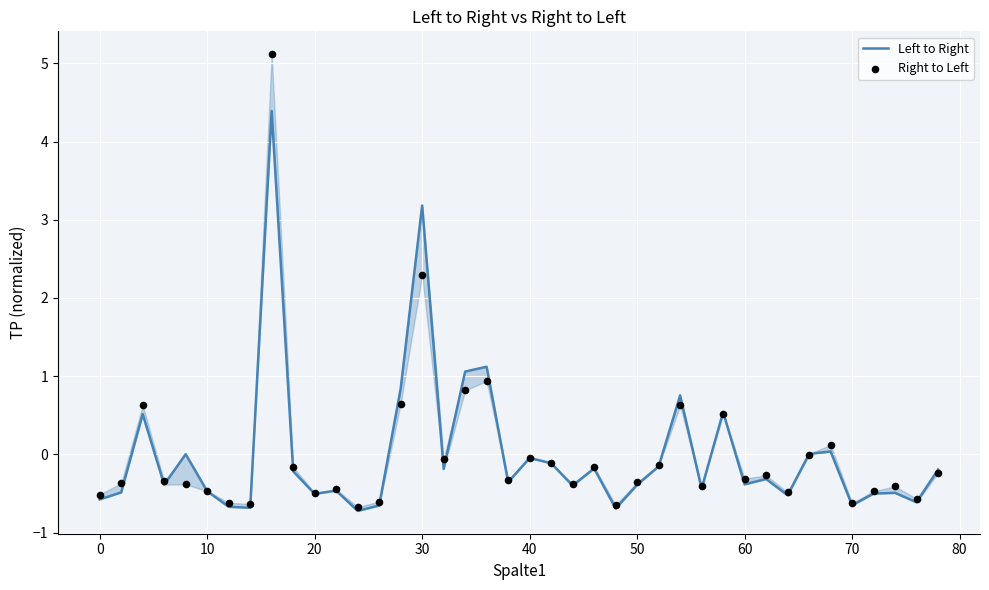

At how many categories does at least one series exceed 1?

4